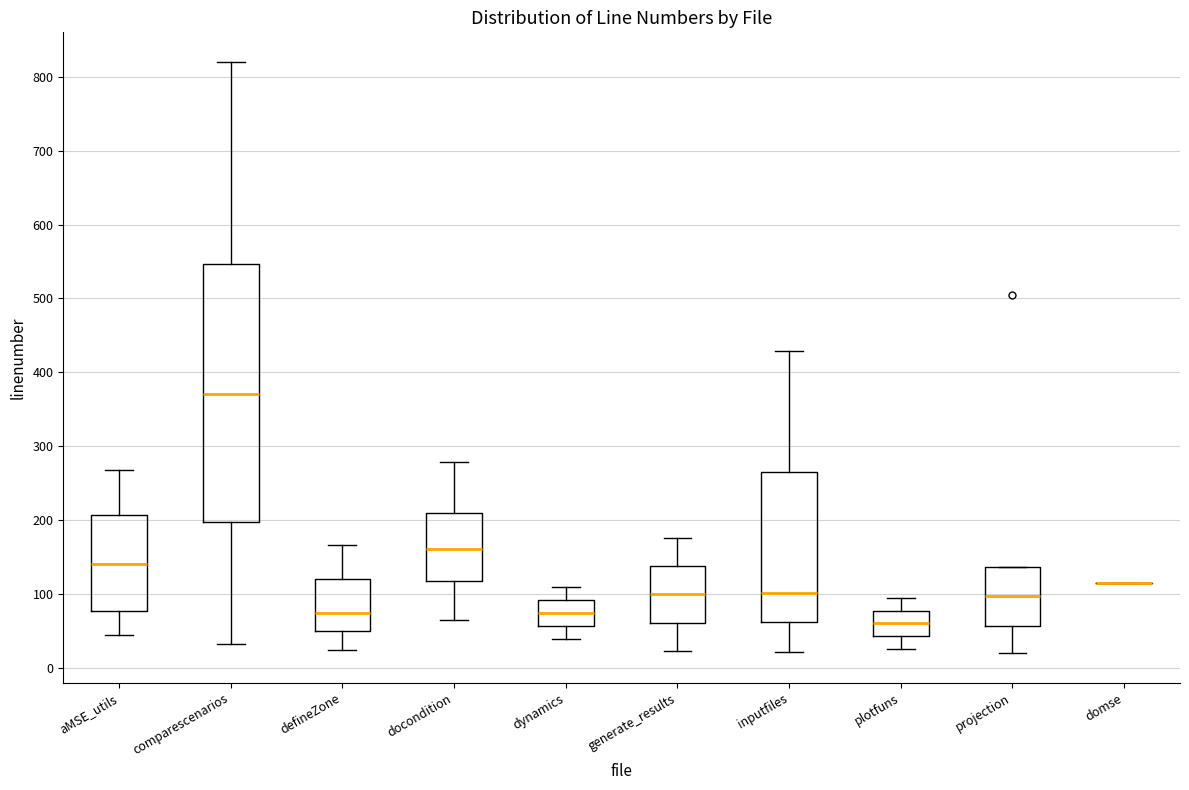

Reading left to right, transcribe this box plot: for each box, give where its median line is, the range the box spans, and where its two whiskers end, as read against the y-axis. The values are not printed on the chart, so give them approximately, as read against the axis.

aMSE_utils: median 140, box 80 to 210, whiskers 50 to 270
comparescenarios: median 370, box 200 to 550, whiskers 30 to 820
defineZone: median 70, box 50 to 120, whiskers 30 to 170
docondition: median 160, box 120 to 210, whiskers 70 to 280
dynamics: median 70, box 60 to 90, whiskers 40 to 110
generate_results: median 100, box 60 to 140, whiskers 20 to 180
inputfiles: median 100, box 60 to 270, whiskers 20 to 430
plotfuns: median 60, box 40 to 80, whiskers 30 to 100
projection: median 100, box 60 to 140, whiskers 20 to 140
domse: box collapsed to a line at 120, whiskers 120 to 120